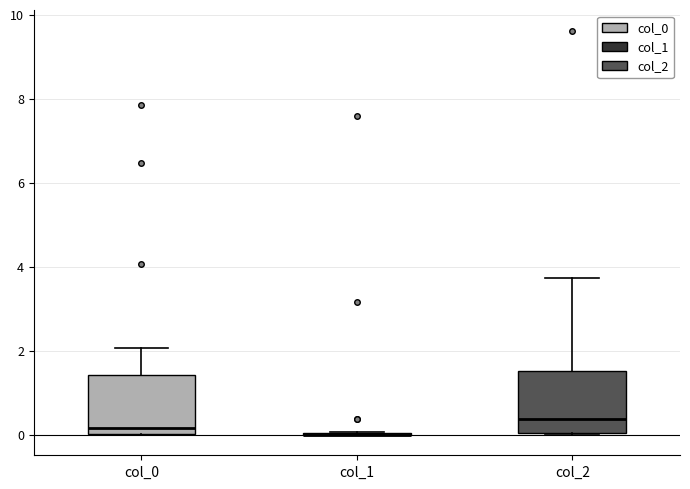

Where does the upper whisker of the box for col_0 end on the y-axis? The values are not printed on the chart, so give them approximately, as read against the axis.

2.0